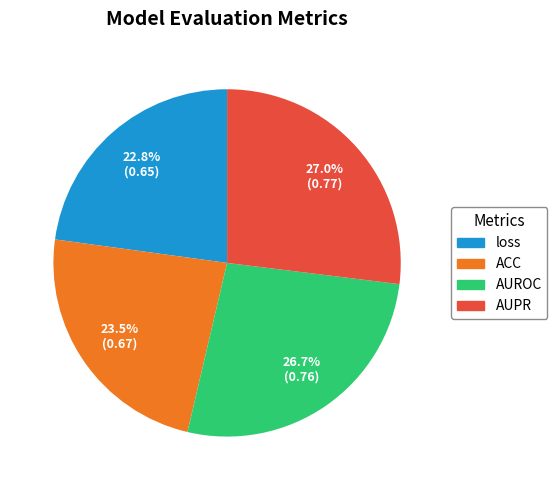

To the nearest percent, what is the difference between the largest and smallest slice percentages?

4%